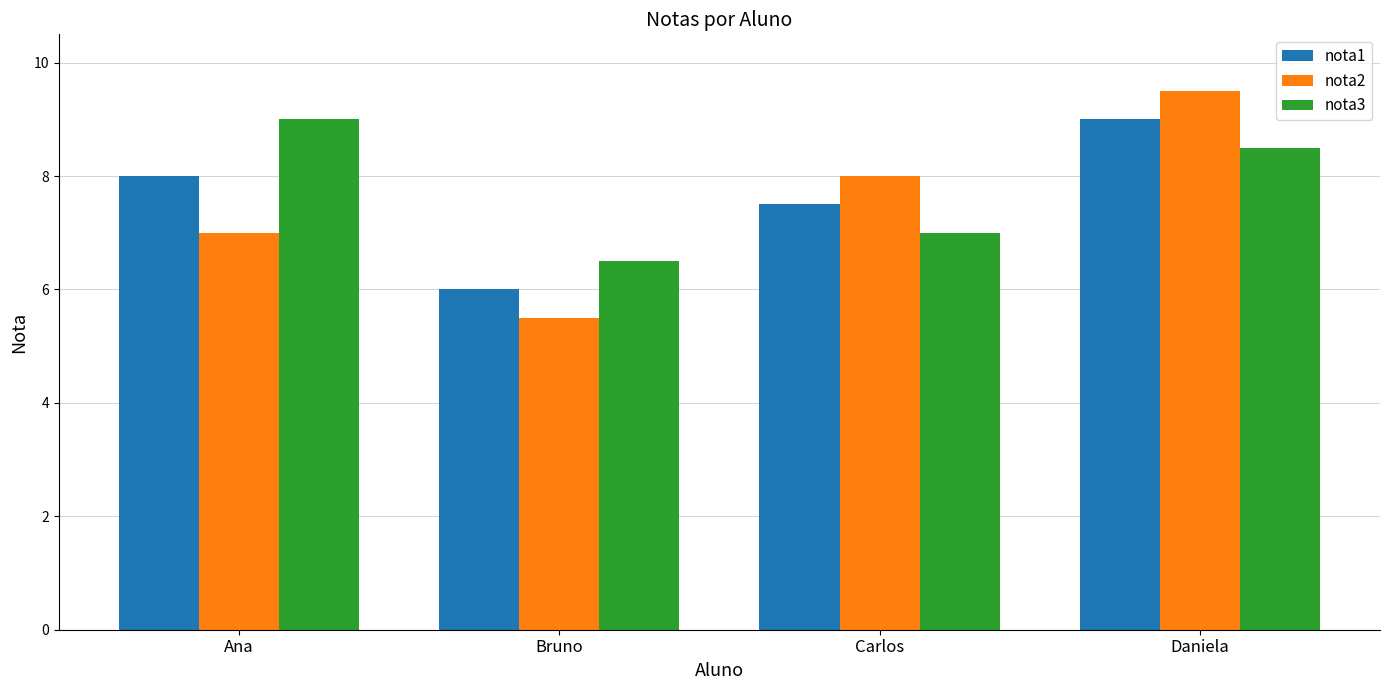

True or false: nota3 has a value of 6.5 at Bruno.

True